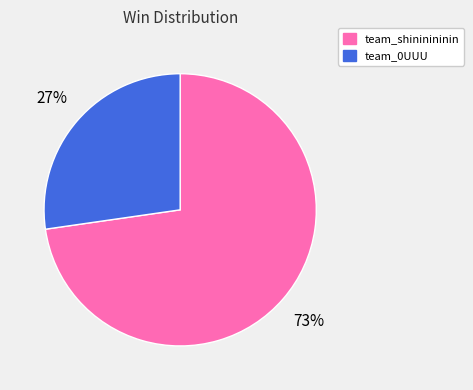

How many segments does this pie chart have?

2